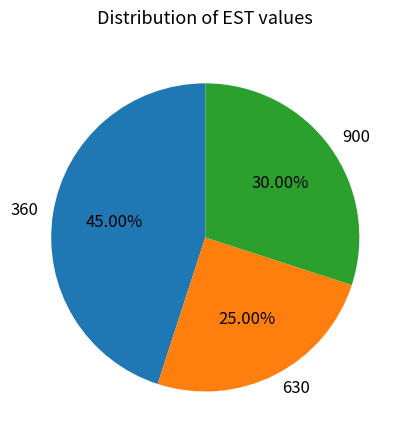

What is the ratio of the value at 900 to the value at 360?

0.7